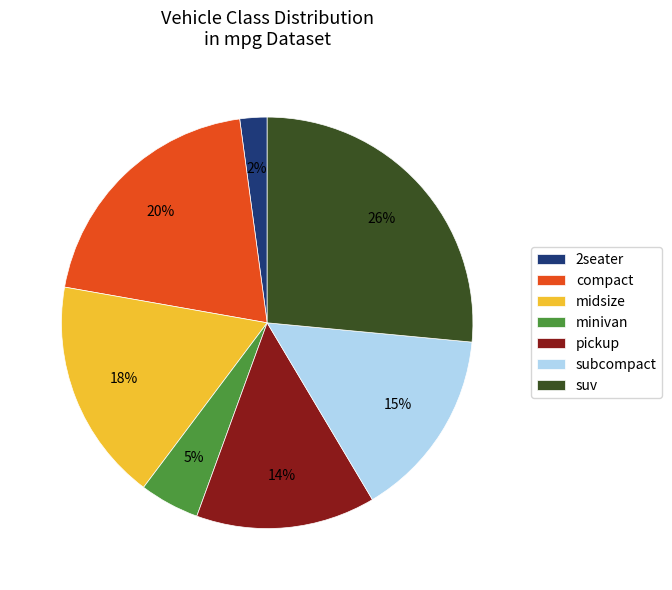

To the nearest percent, what is the difference between the largest and smallest slice percentages?

24%